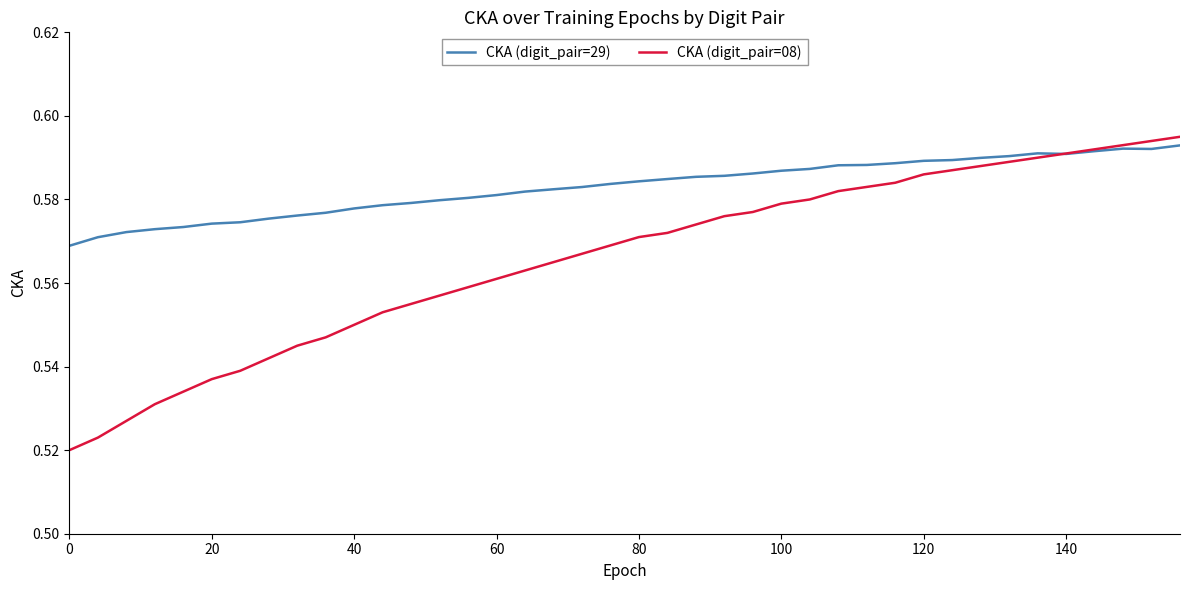

How many categories are shown in the chart?

40